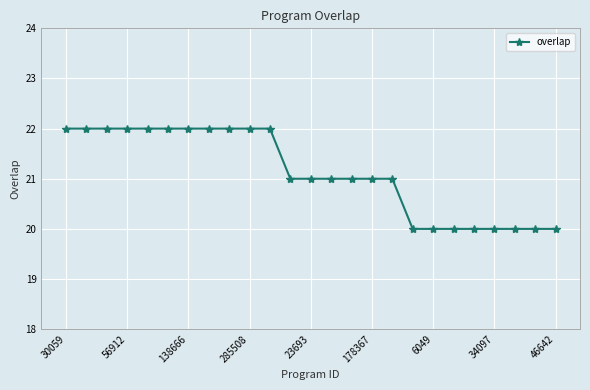

What is the minimum value shown in the chart?

20